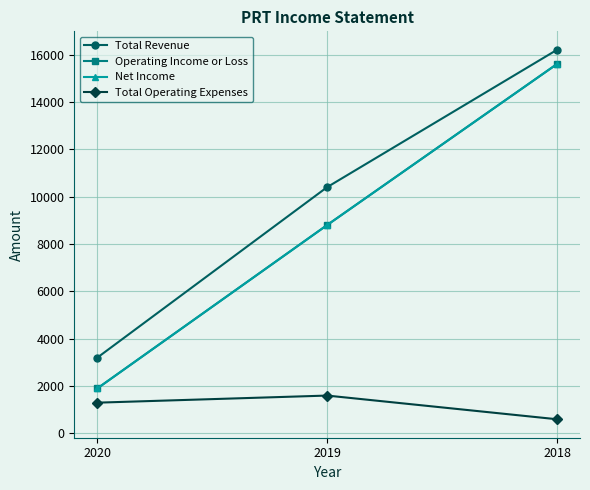

Count the Total Revenue values in the range 3200 to 16200.

3